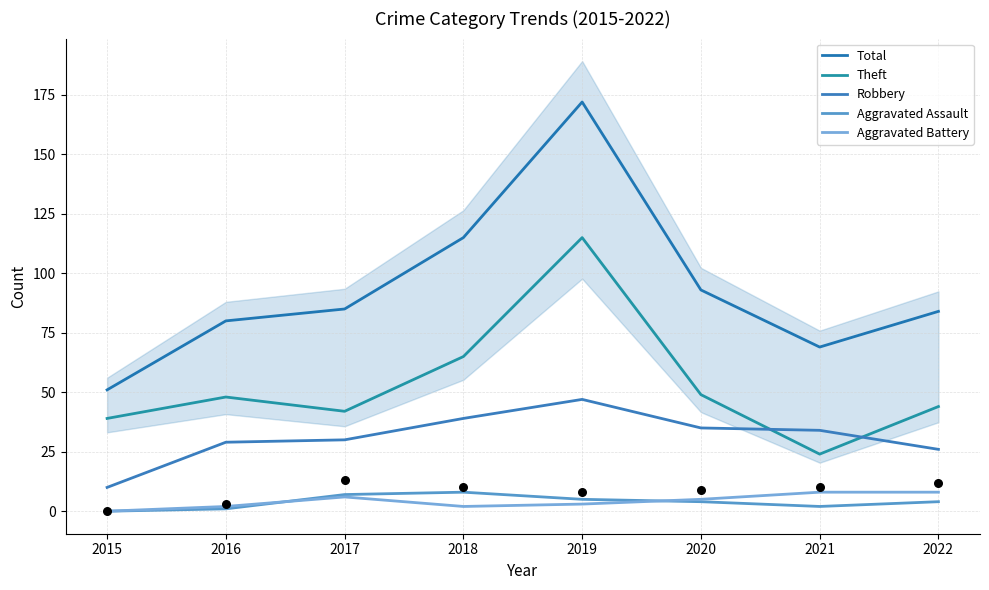

Which series contains the lowest Y value?

Aggravated Assault